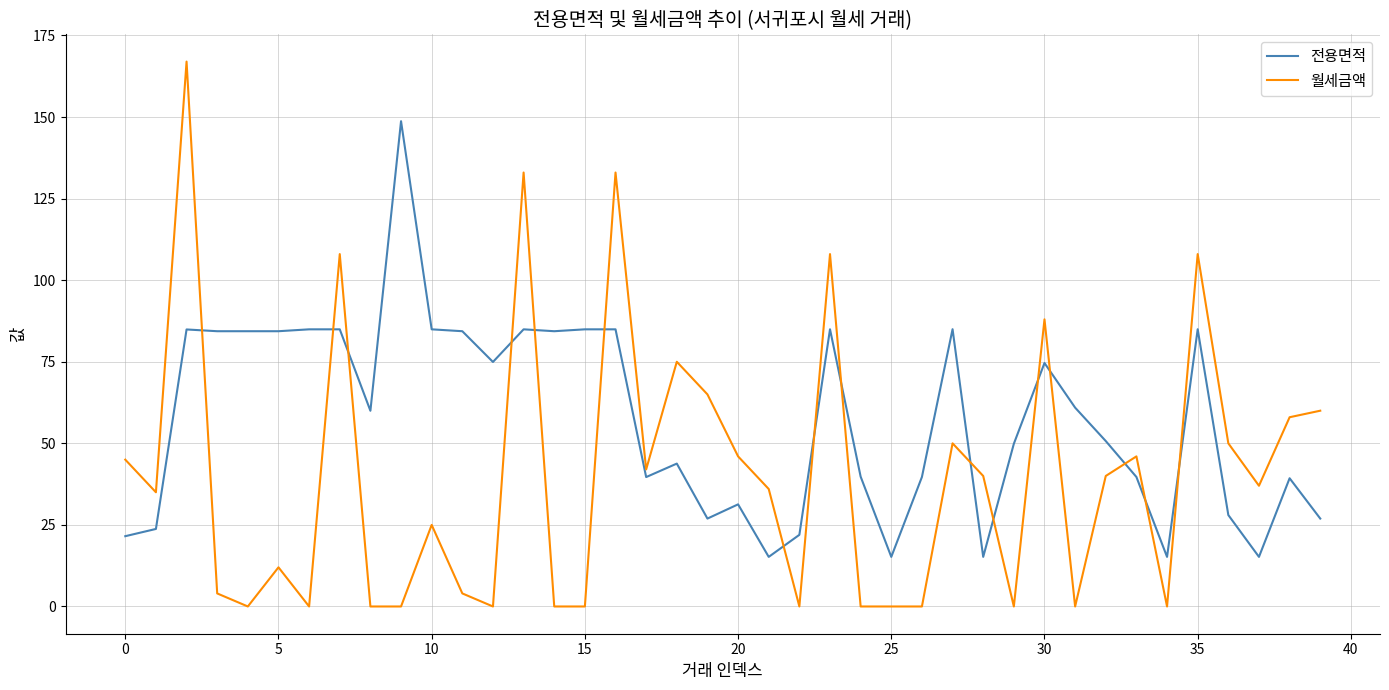

Which series ends up on top after the final intersection of 월세금액 and 전용면적?

월세금액